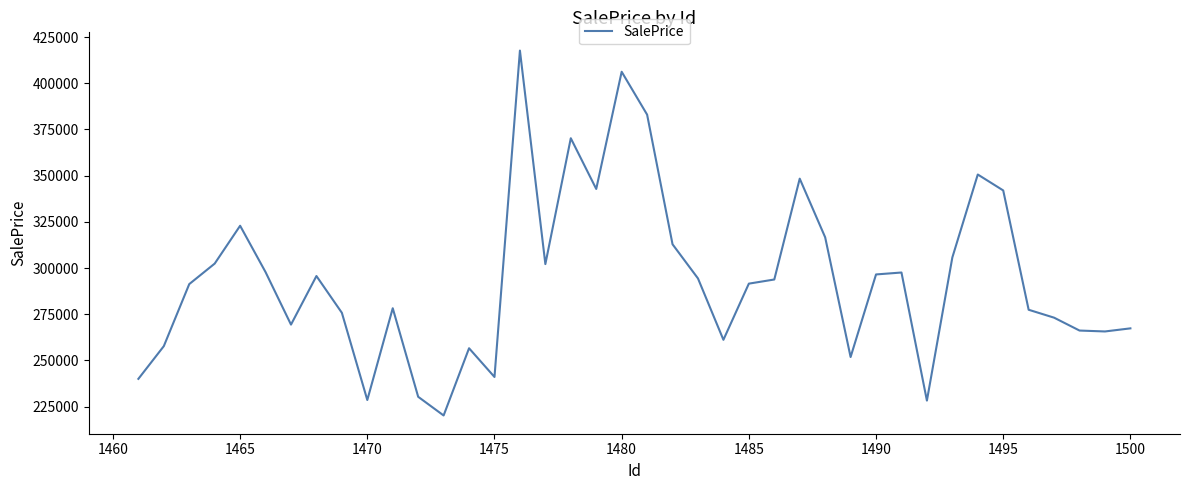

What is the minimum value shown in the chart?

220211.9